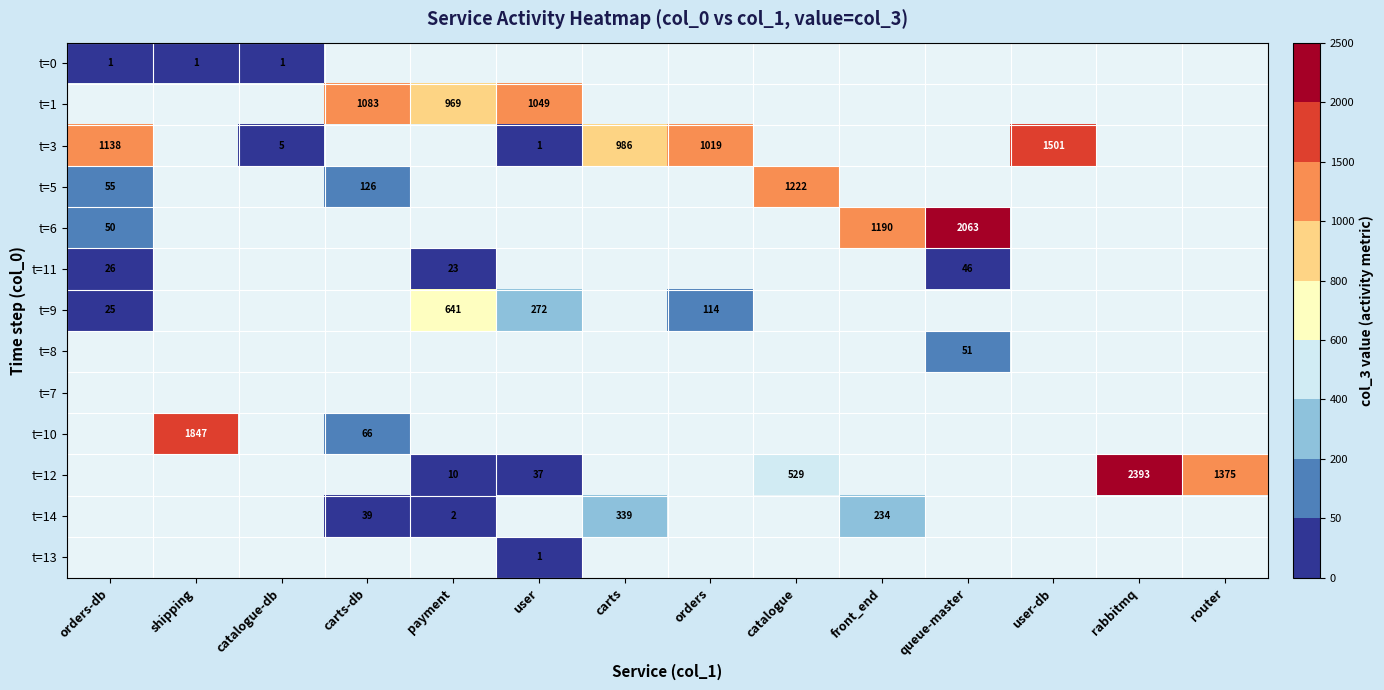

The t=11 series shows 26 at orders-db. True or false?

True